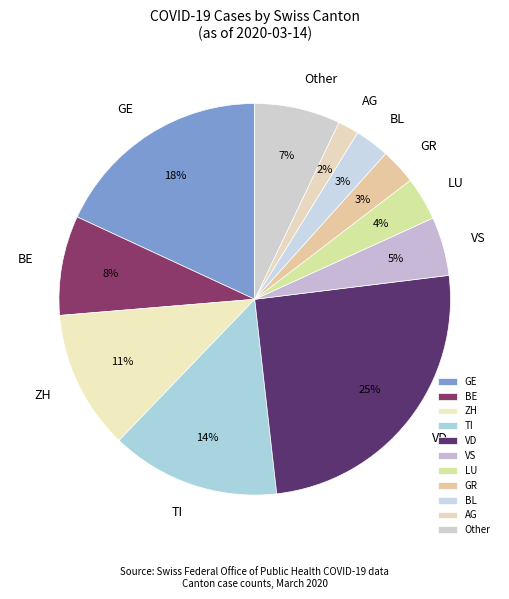

Do LU and ZH together represent more than half of the pie?

No